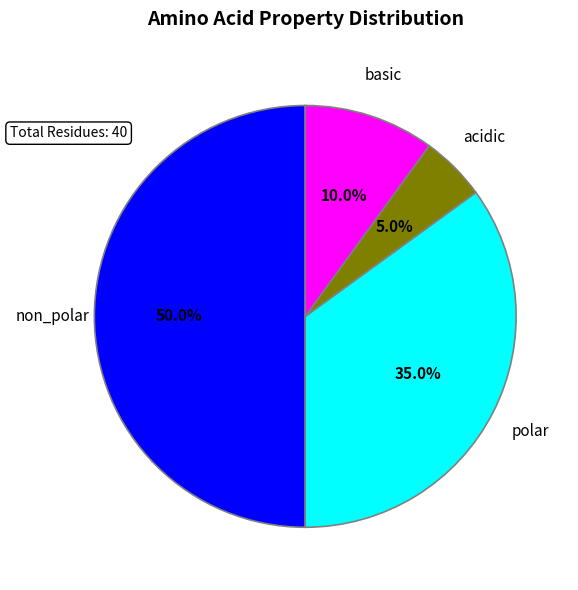

Is it true that polar is 45% of the pie?

False